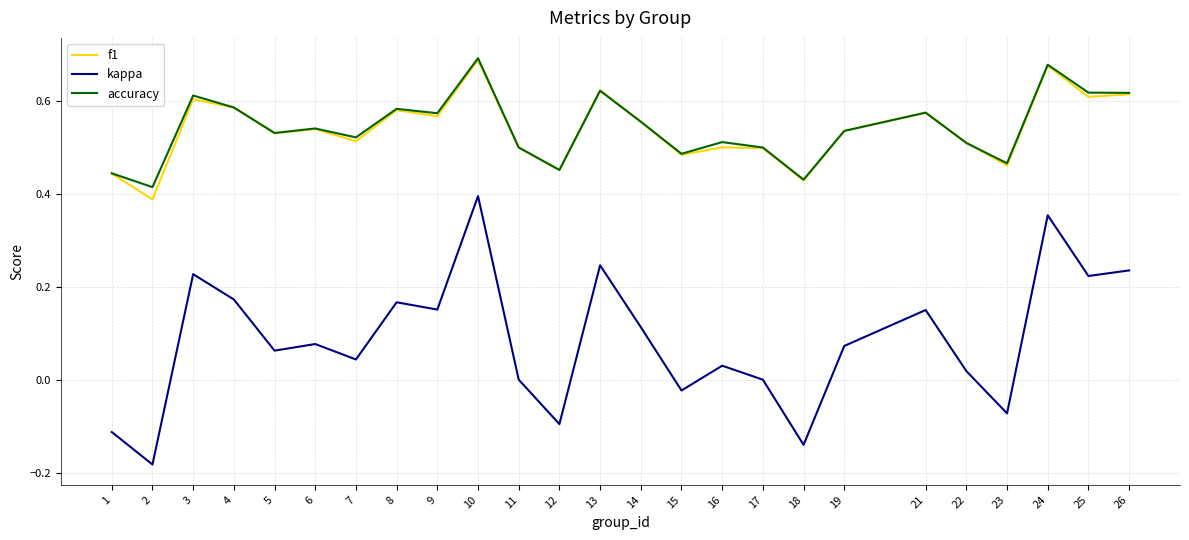

Which label corresponds to the smallest value in the chart?

2